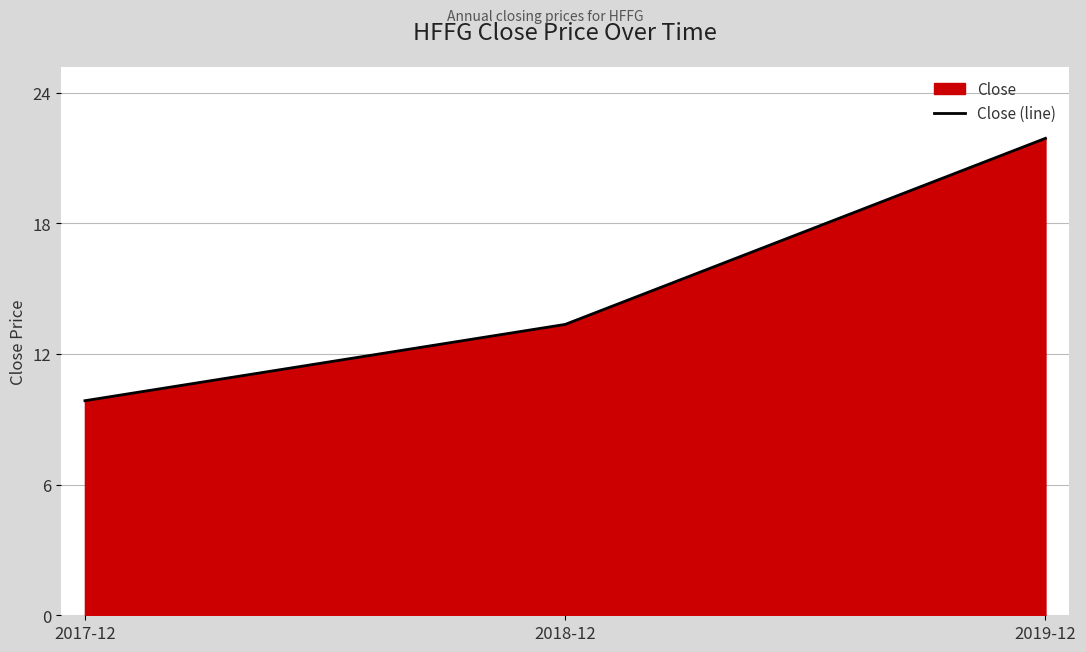

How many lines are shown in the chart?

1